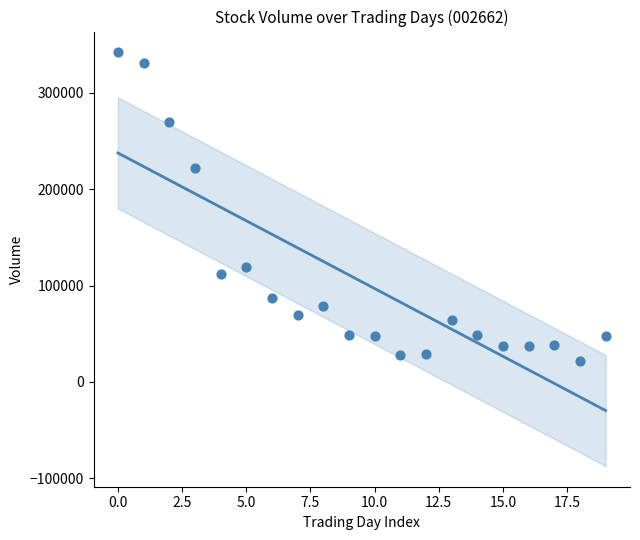

What Y value in the scatter plot is closest to 182117?

222322